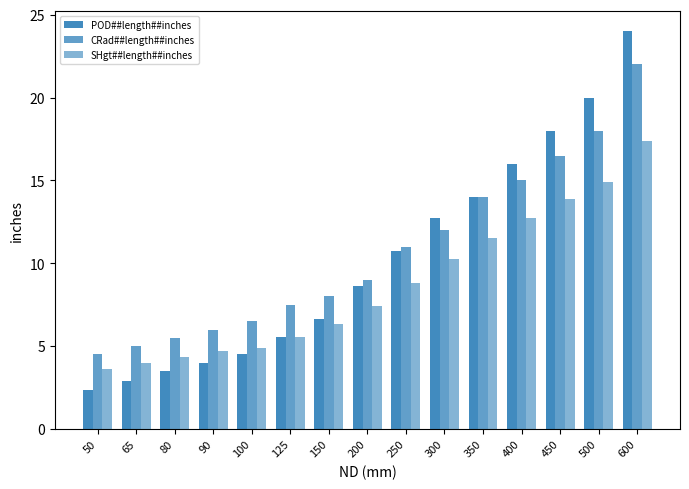

How many bars are there in each group?

3